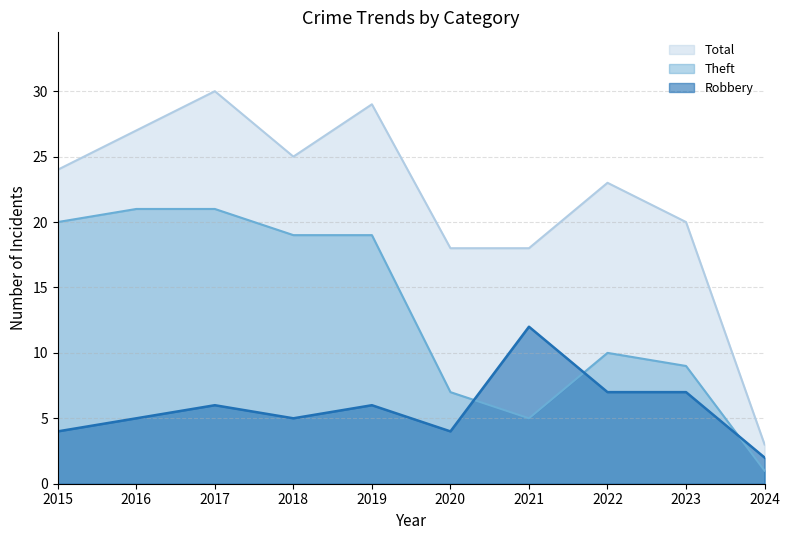

The Robbery series shows 12 at 2021. True or false?

True